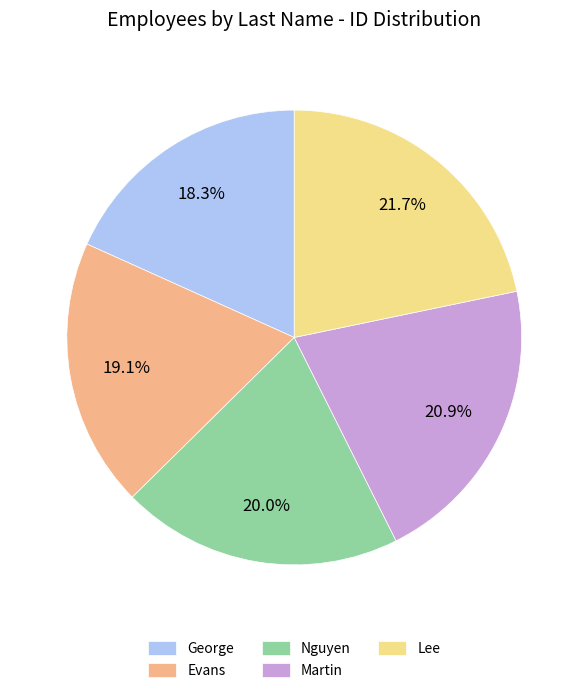

Does Nguyen account for over 50% of the chart?

No